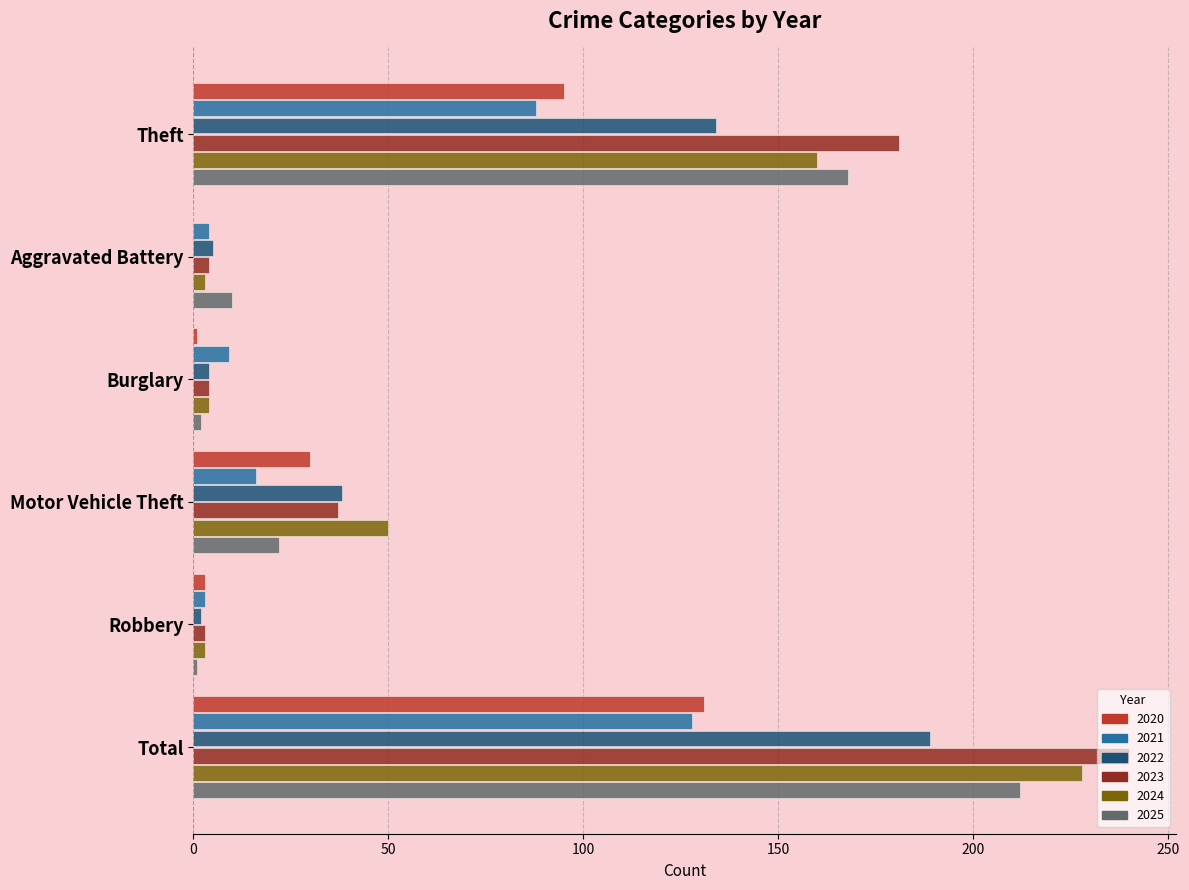

How many data points does each series have?

6